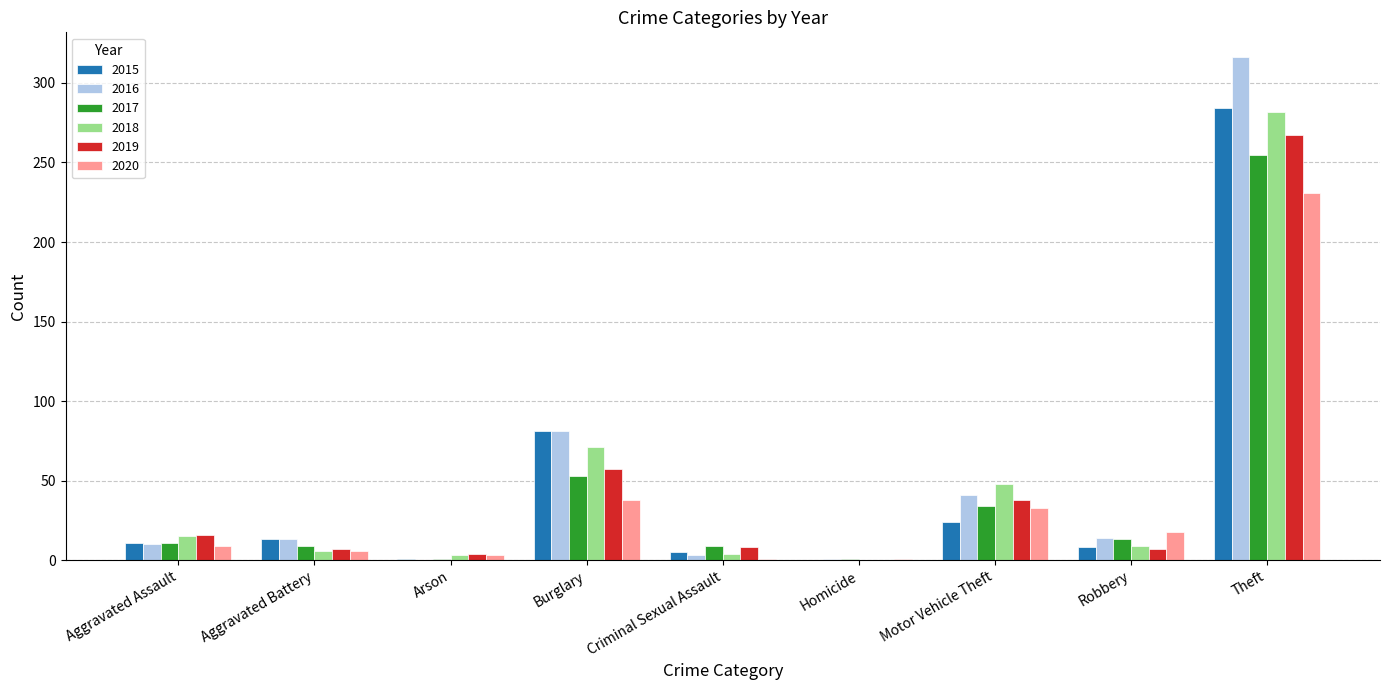

Between Arson and Criminal Sexual Assault, which series saw the biggest shift?

2017